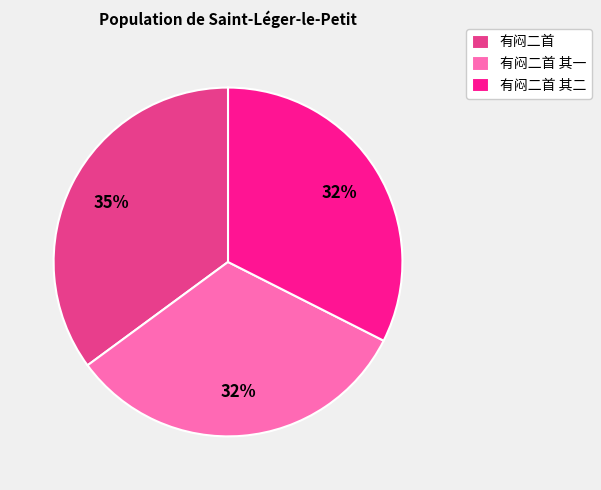

Count the number of slices in the pie.

3